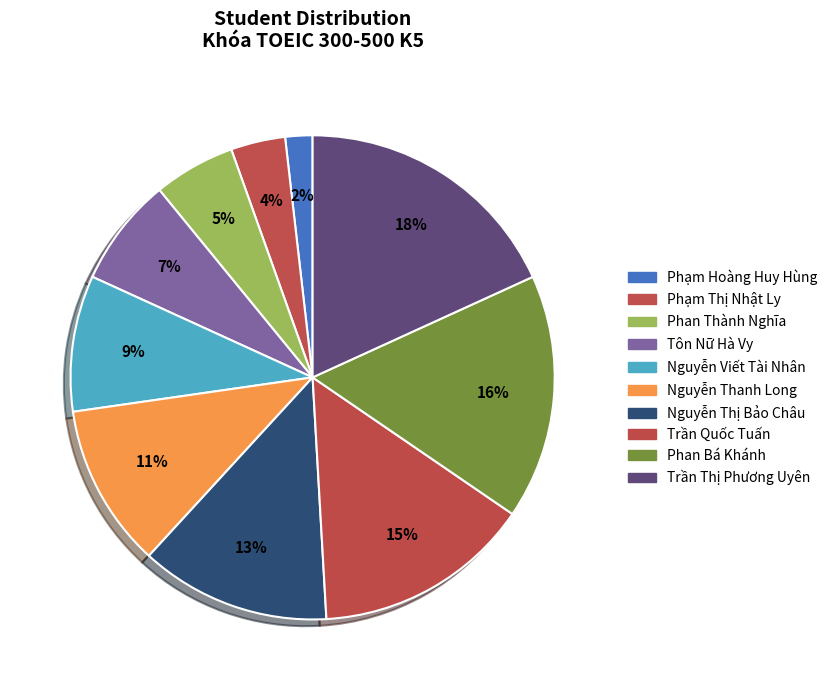

True or false: Phan Bá Khánh accounts for 16% of the total.

True